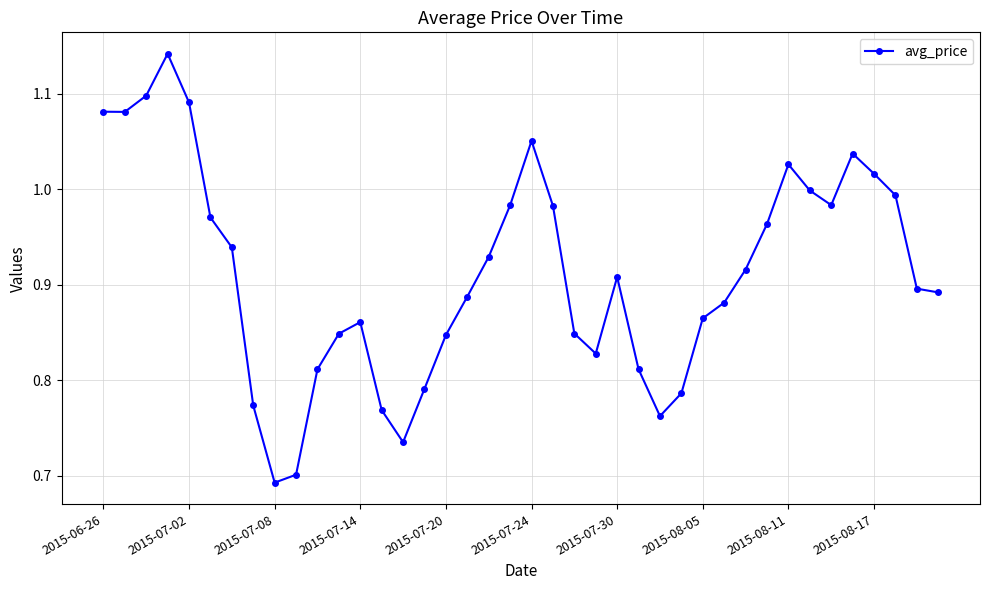

What is the difference between the second highest and minimum values?

0.4